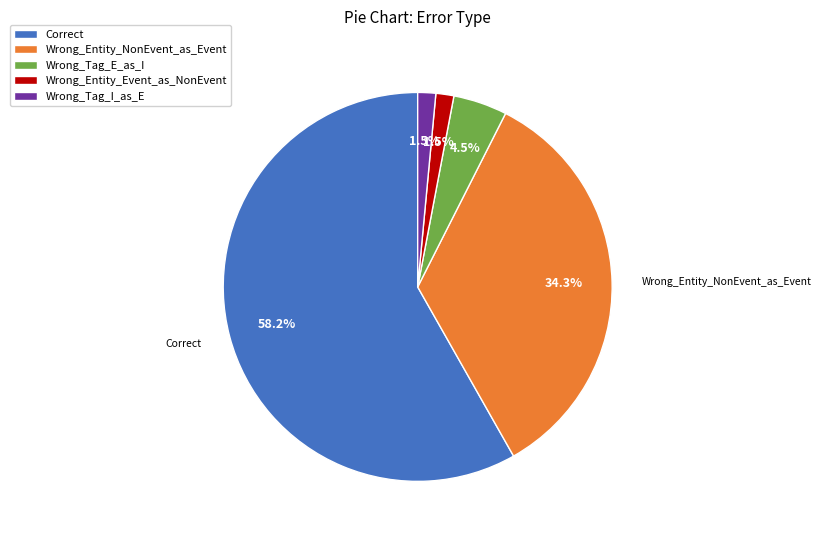

How many slices are in this pie chart?

5